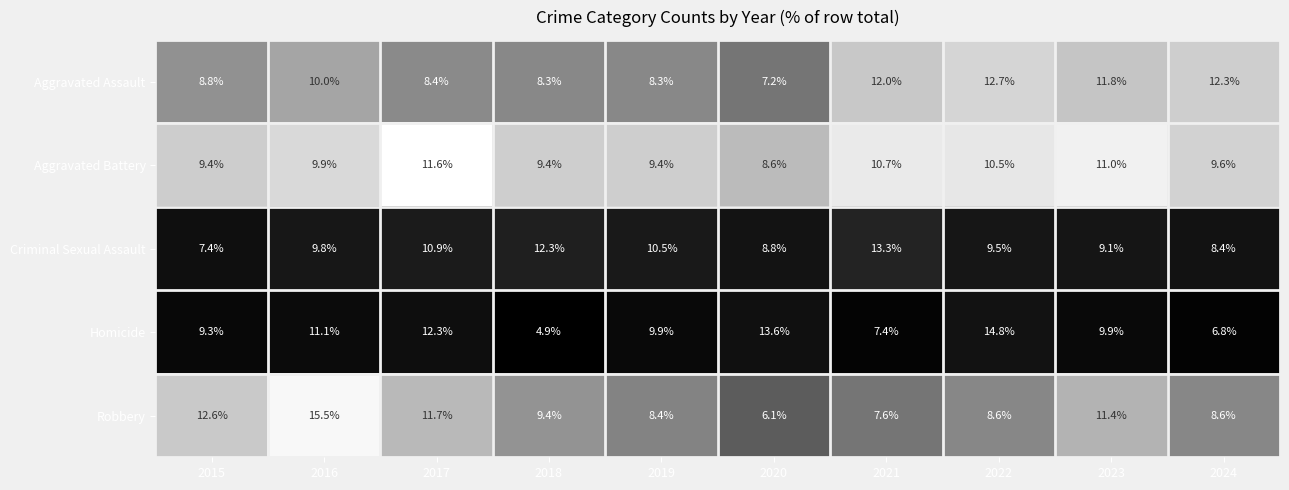

Which series has the widest spread of values?

Homicide